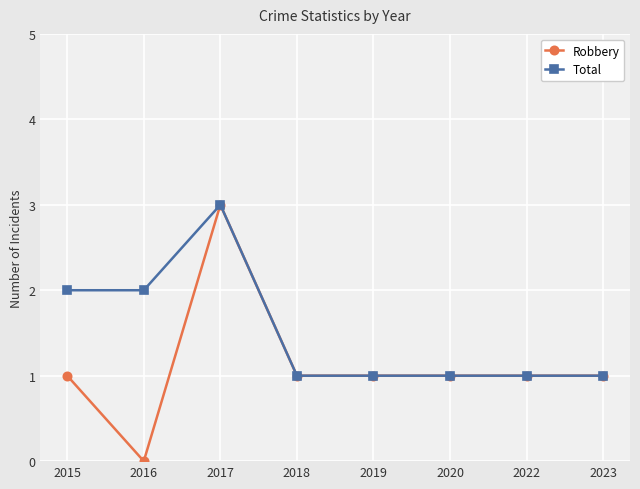

Is it true that Robbery equals 1 at 2020?

True